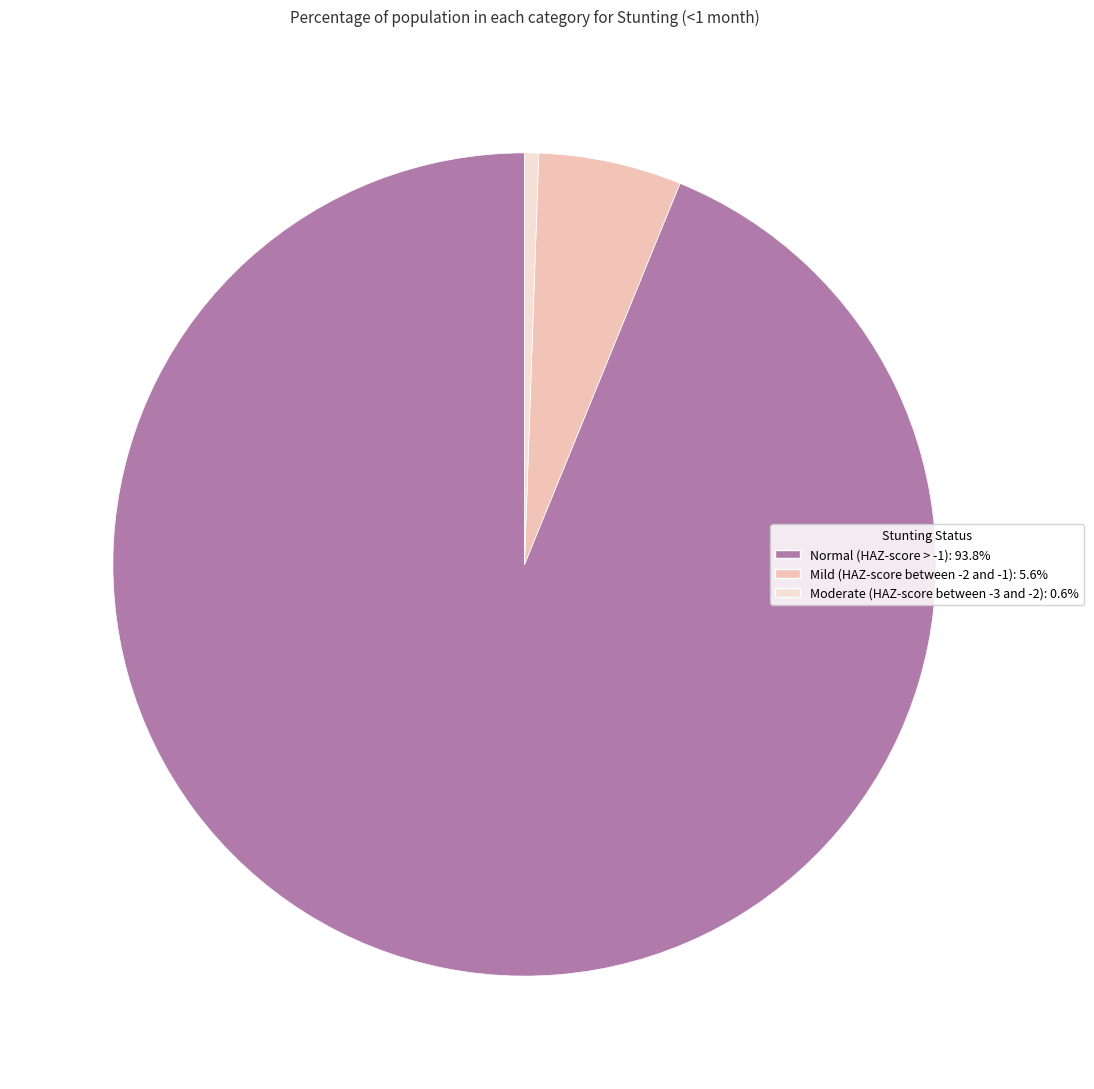

Count the number of slices in the pie.

3